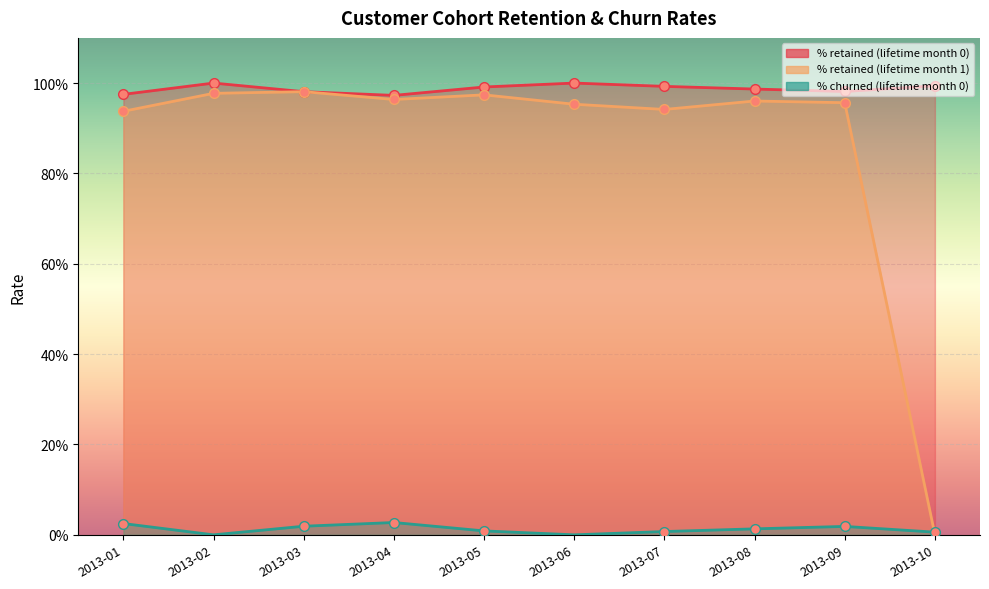

Between 2013-06 and 2013-07, which is larger?

2013-06